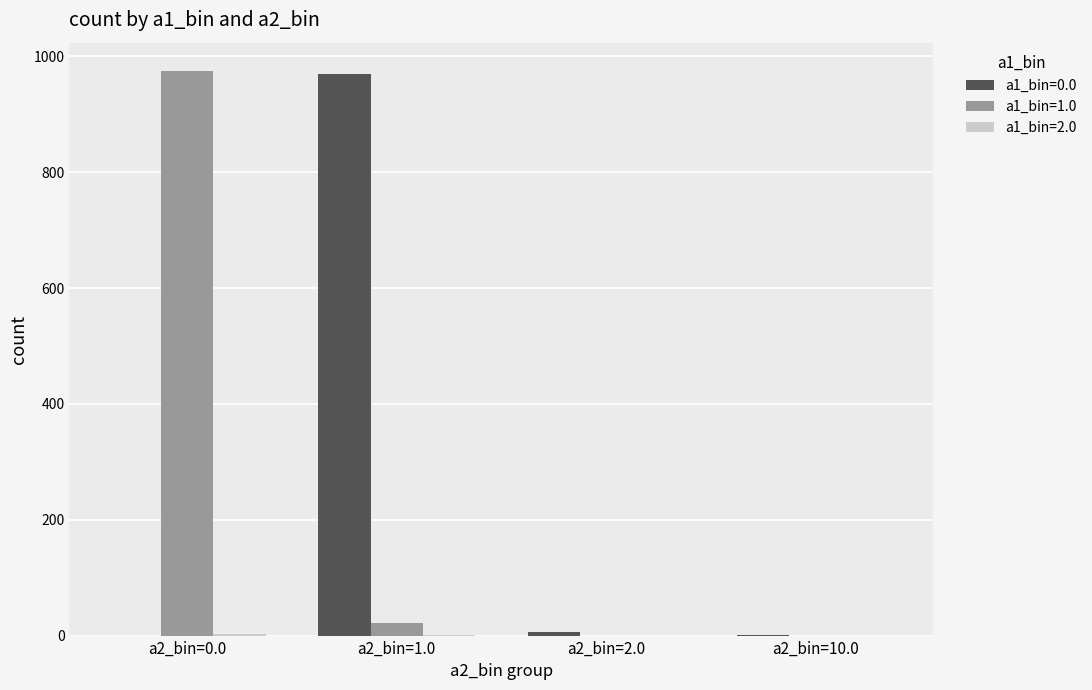

The a1_bin=0.0 series shows 0 at a2_bin=0.0. True or false?

True